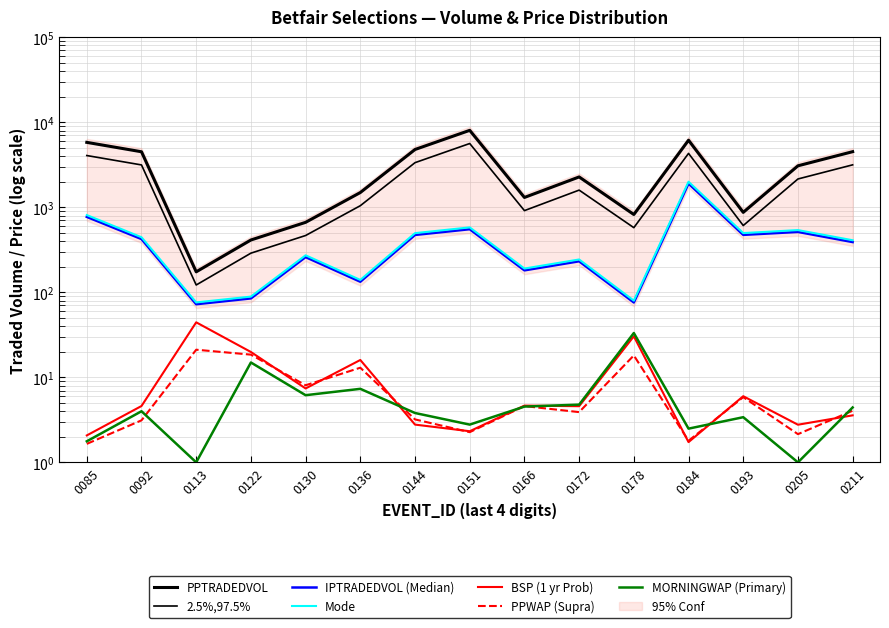

Between 0166 and 0193, which is larger?

0193